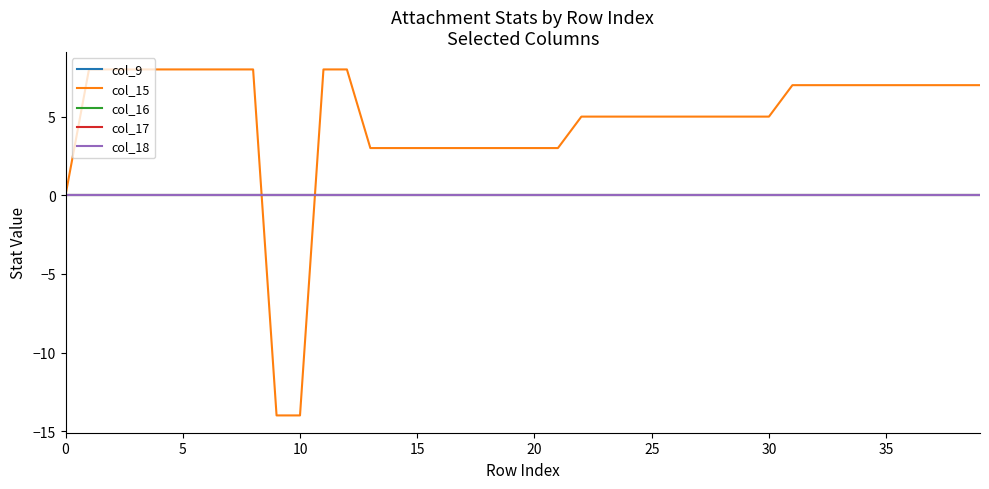

What is the label of the 29th point from the right?

11